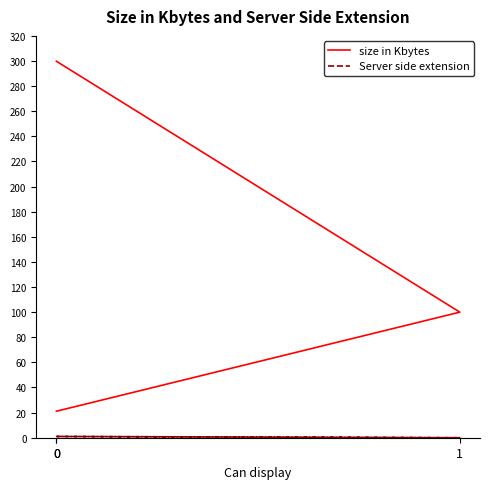

What is the maximum value shown in the chart?

299.8